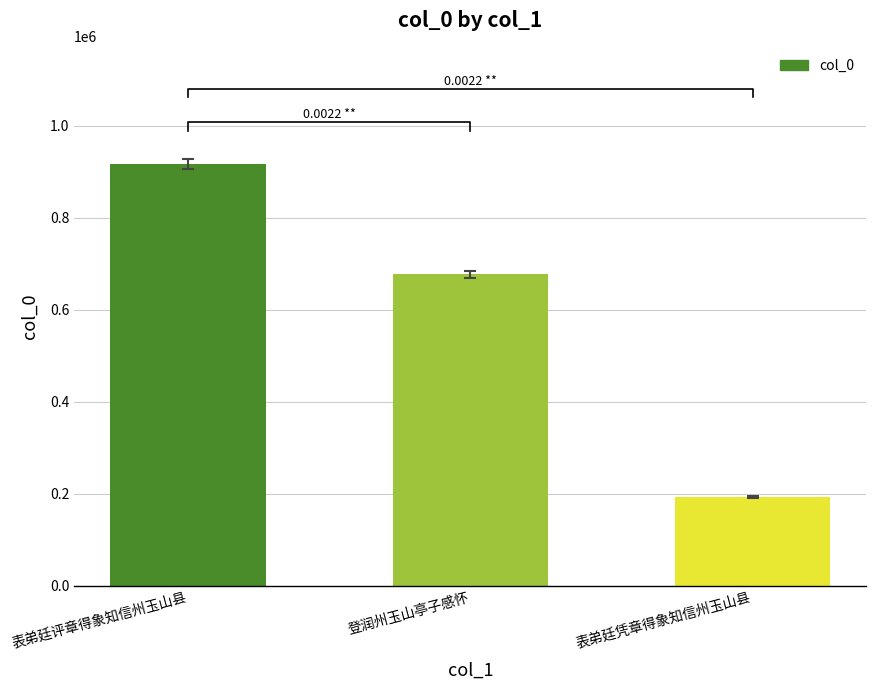

At which label is the value closest to 554563?

登润州玉山亭子感怀